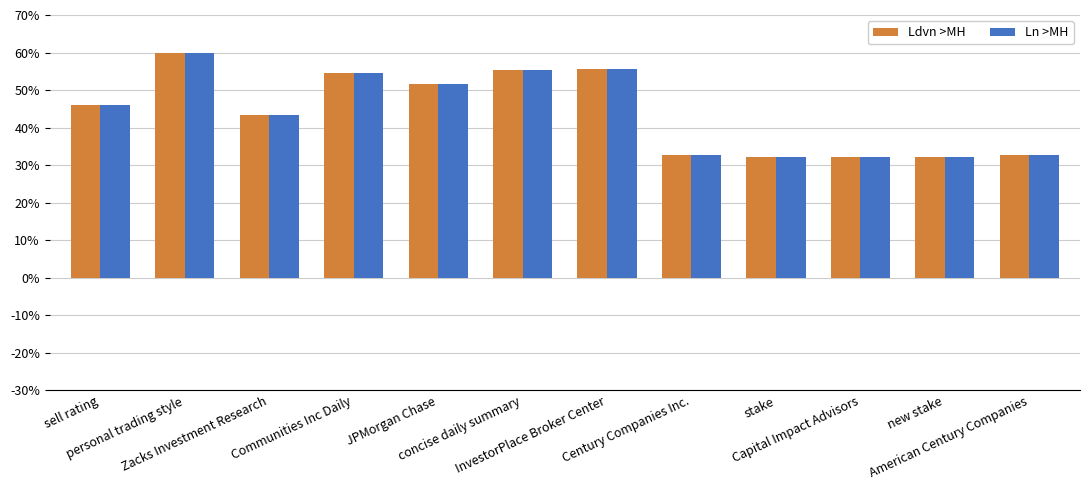

Which label corresponds to the largest value in the chart?

personal trading style